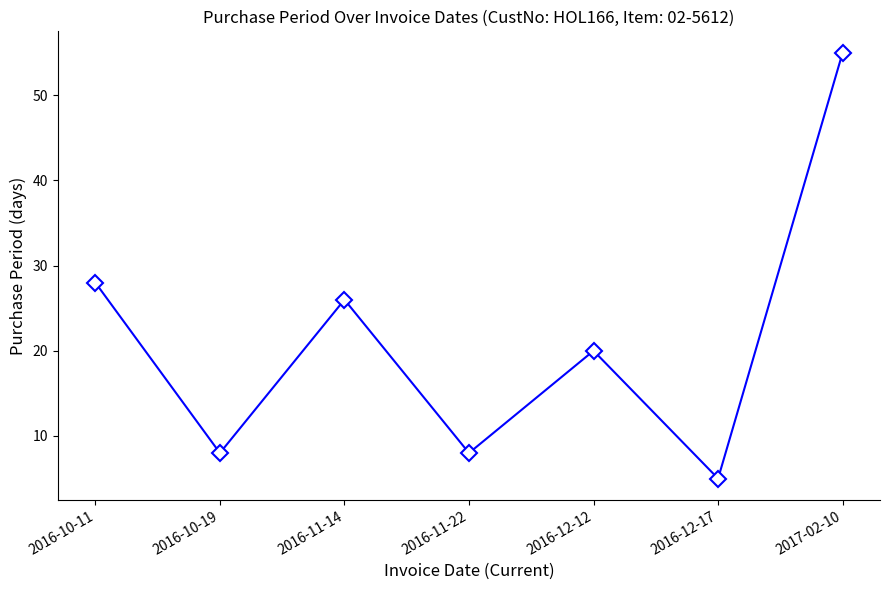

Where does the data first go above 20?

2016-10-11